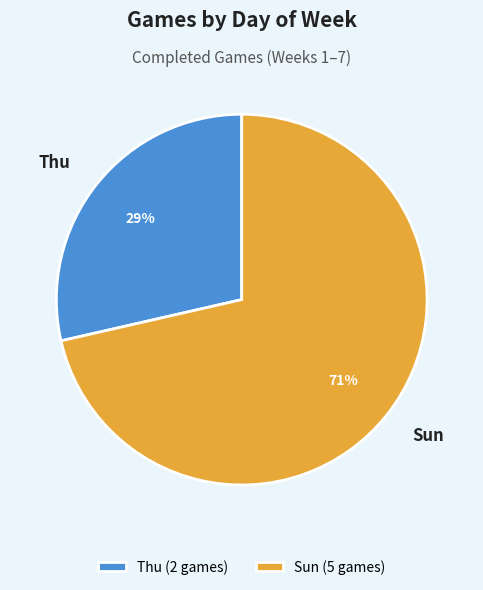

How many segments does this pie chart have?

2